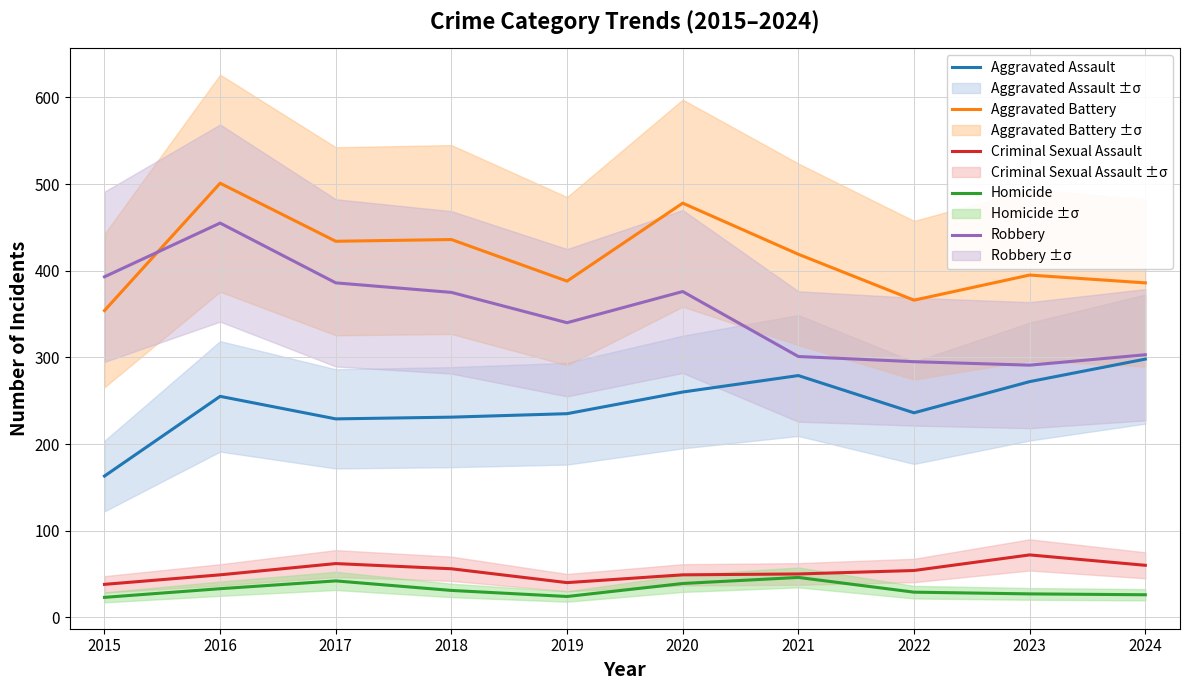

How many interior local valleys does the Robbery series have?

2